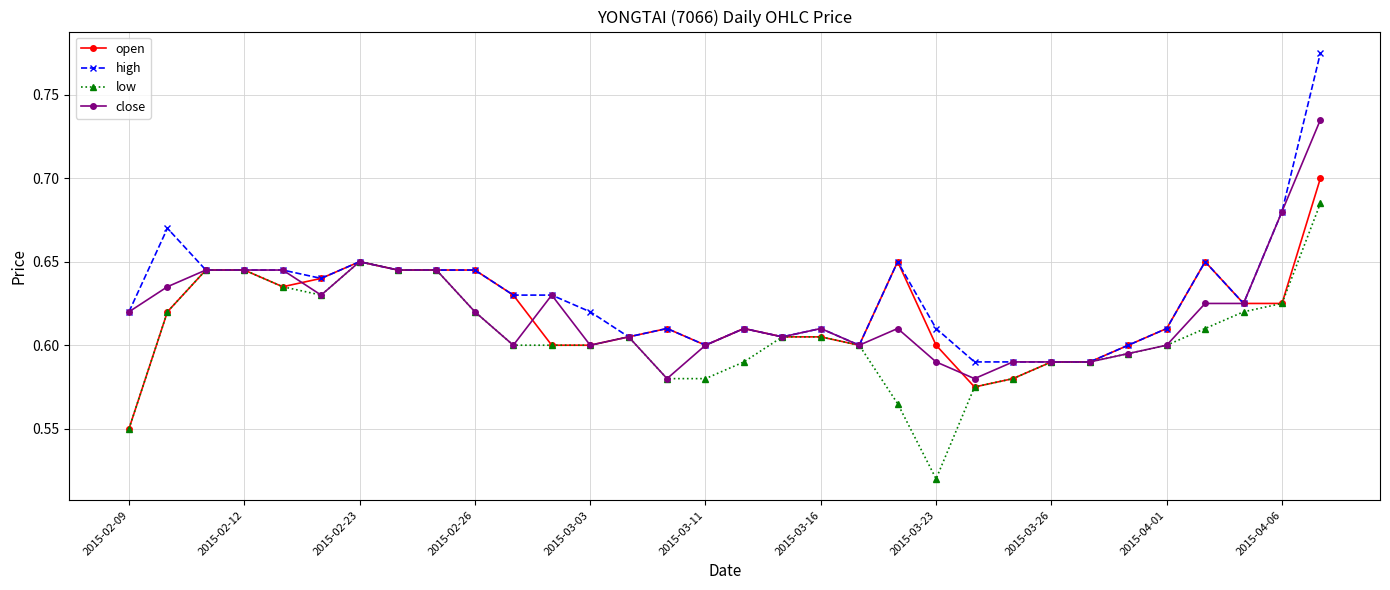

How many low values are between 0 and 1?

32